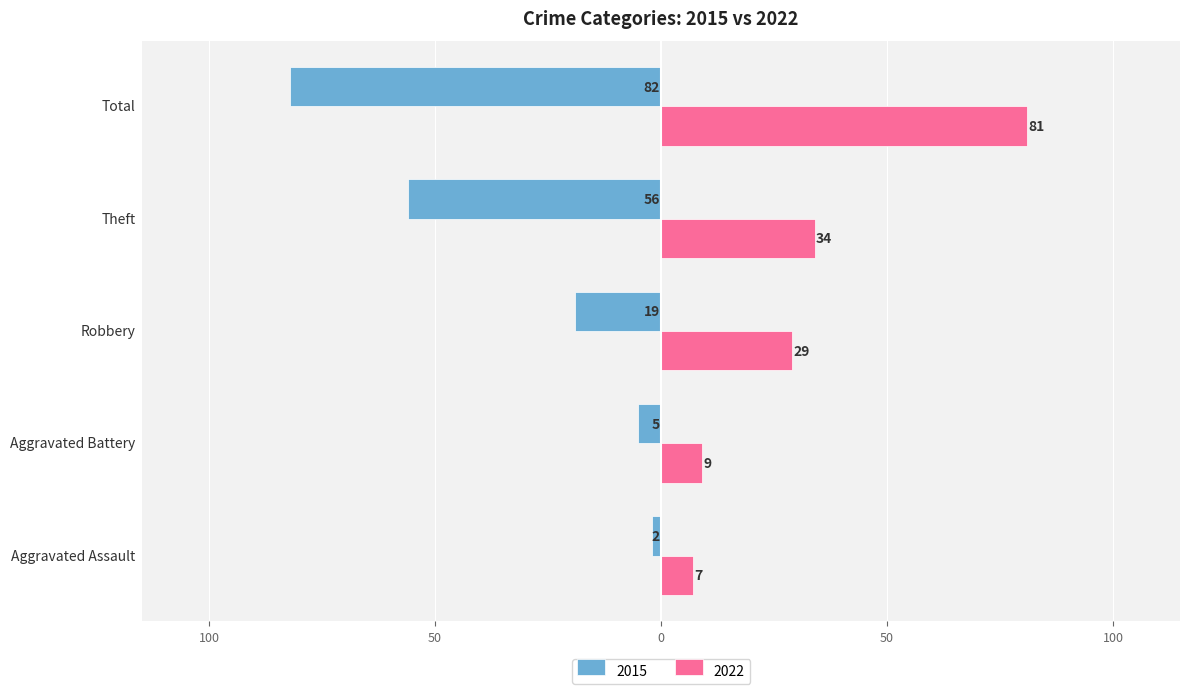

What are all the series names shown in the legend?

2015, 2022